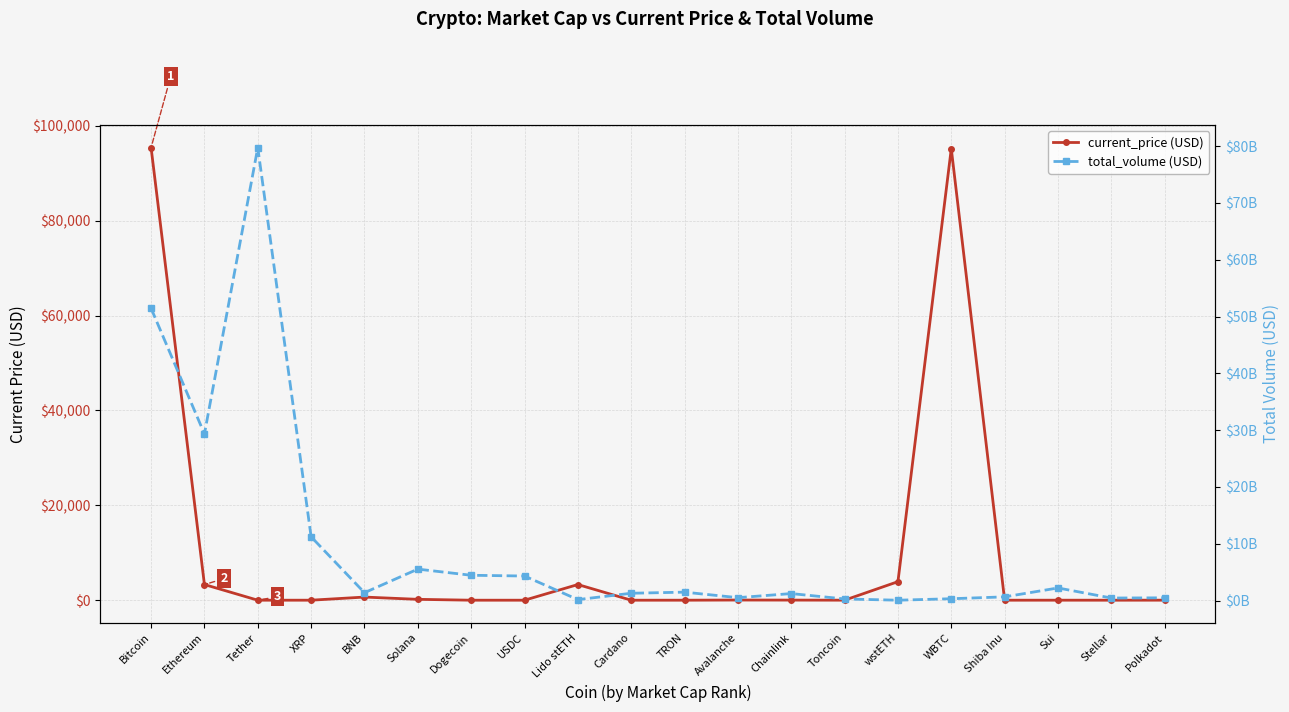

At which category does the chart reach its peak across all series?

Tether